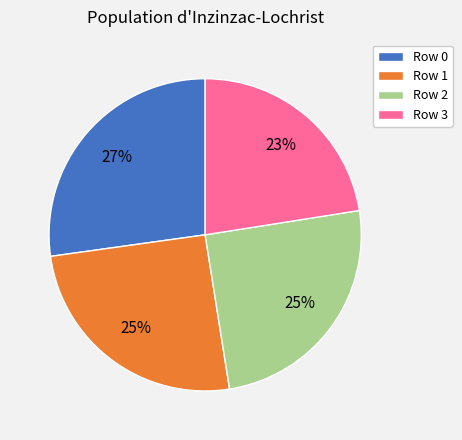

Is there any slice that represents more than half of the pie?

No